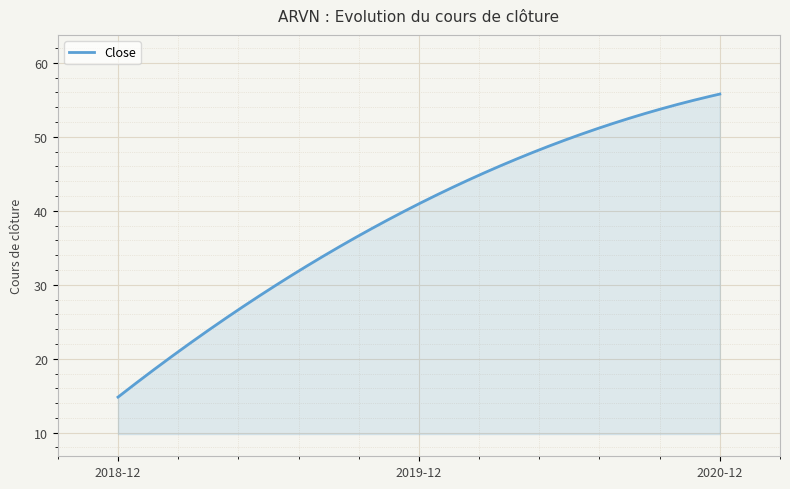

What is the smallest value displayed?

14.8